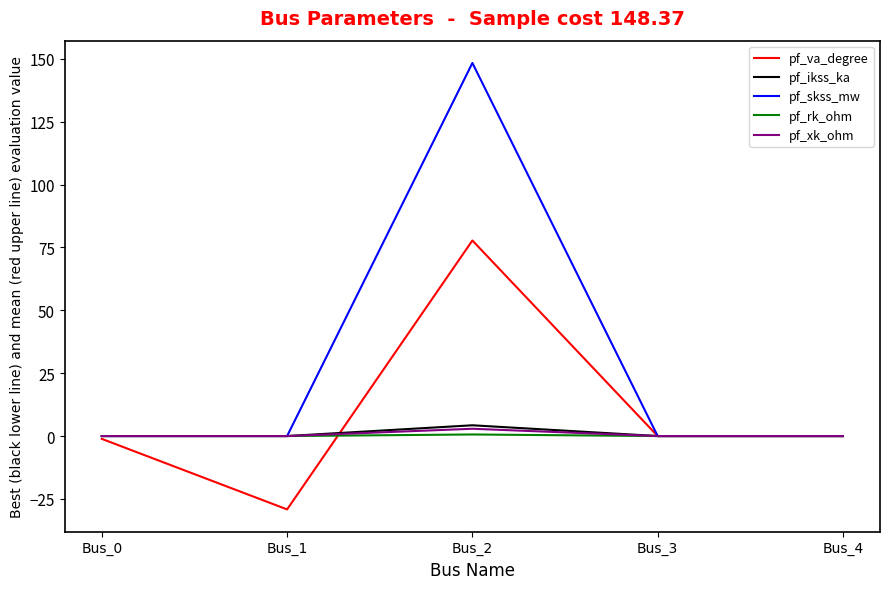

Is the value of pf_ikss_ka at Bus_2 greater than the value of pf_xk_ohm at Bus_3?

Yes